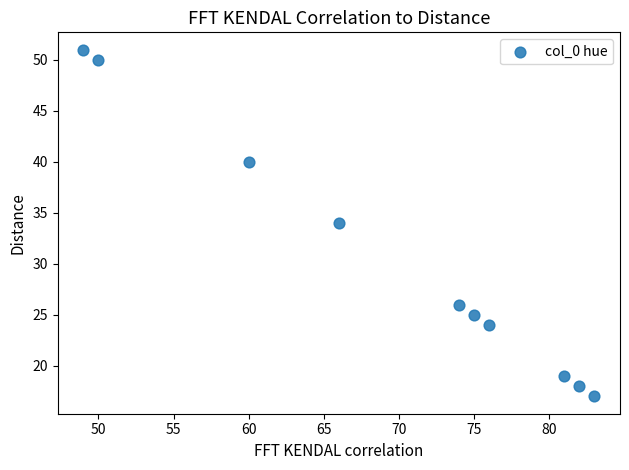

What is the average Y value?

30